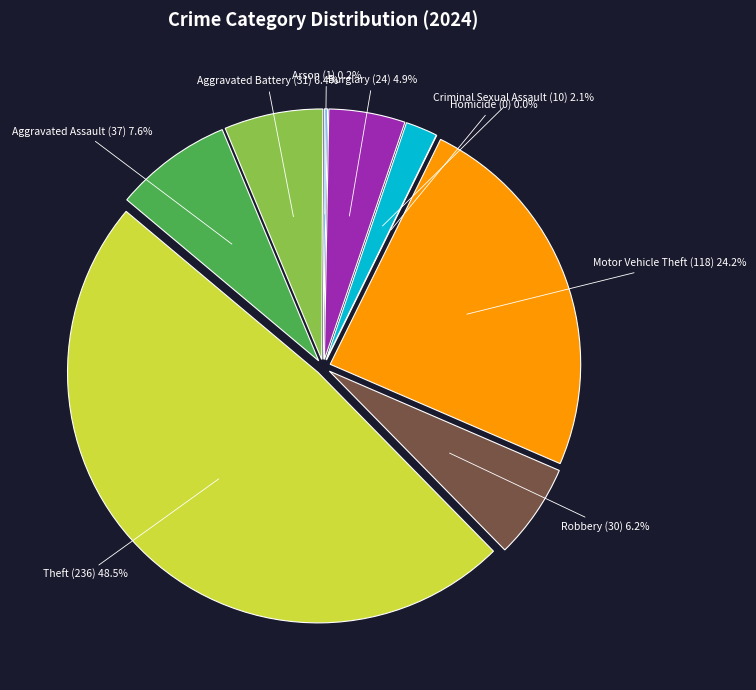

Rank the categories by value from highest to lowest.

Theft, Motor Vehicle Theft, Aggravated Assault, Aggravated Battery, Robbery, Burglary, Criminal Sexual Assault, Arson, Homicide